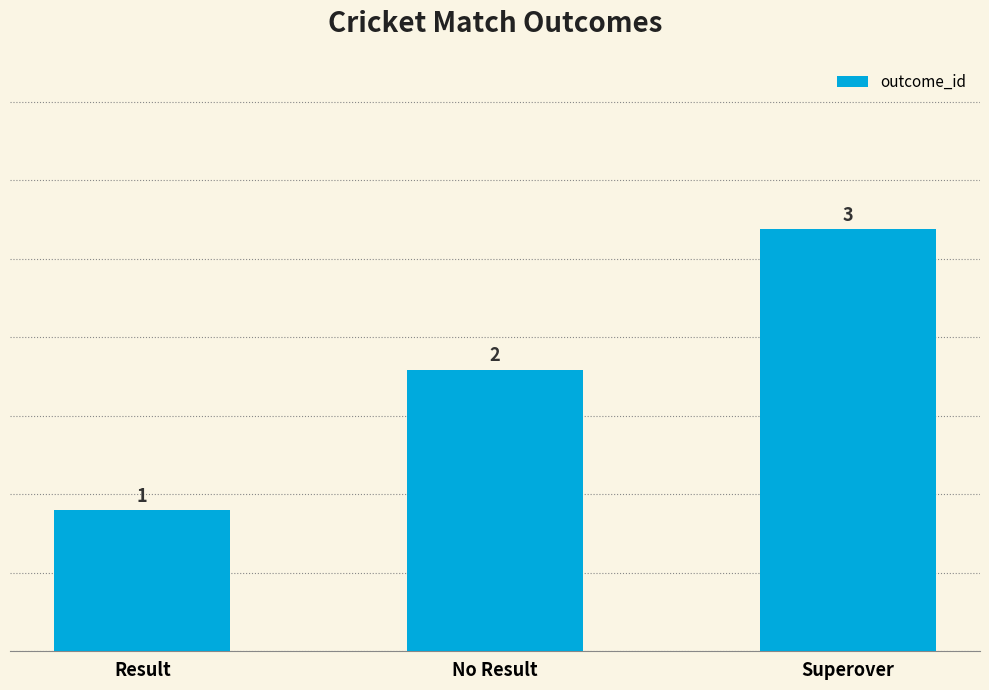

At which label is the value closest to 2?

No Result